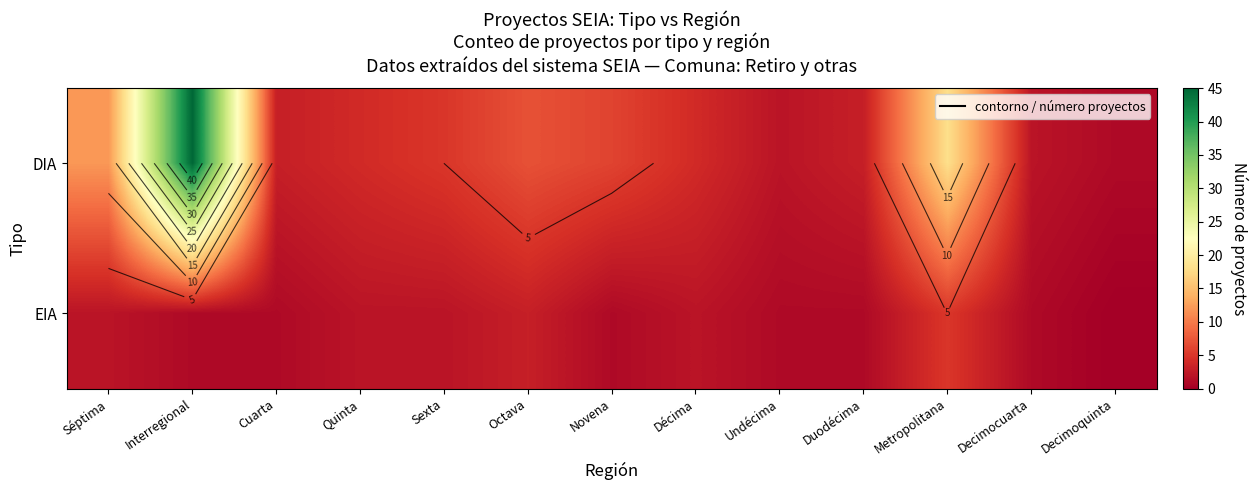

How many data points in EIA are above 1?

6